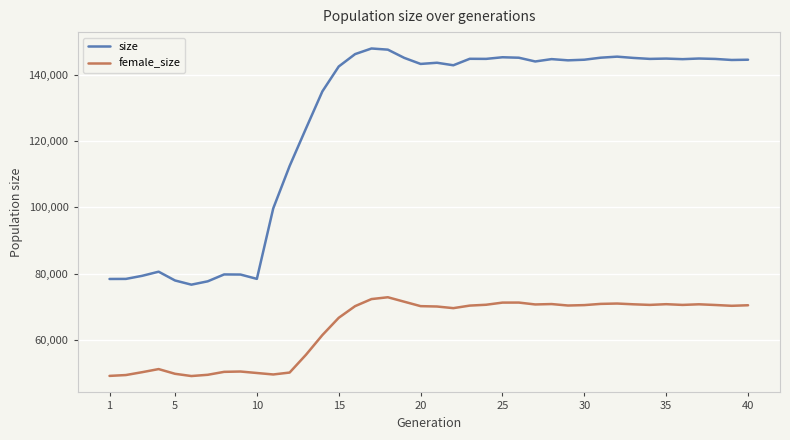

What is the difference between the maximum and minimum values in the size series?

71231